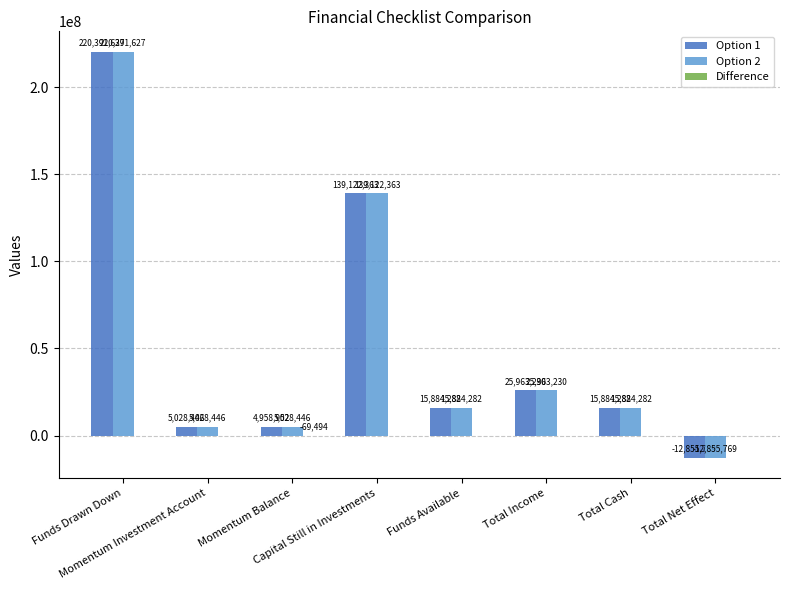

What is the maximum value for Option 1?

220391626.9